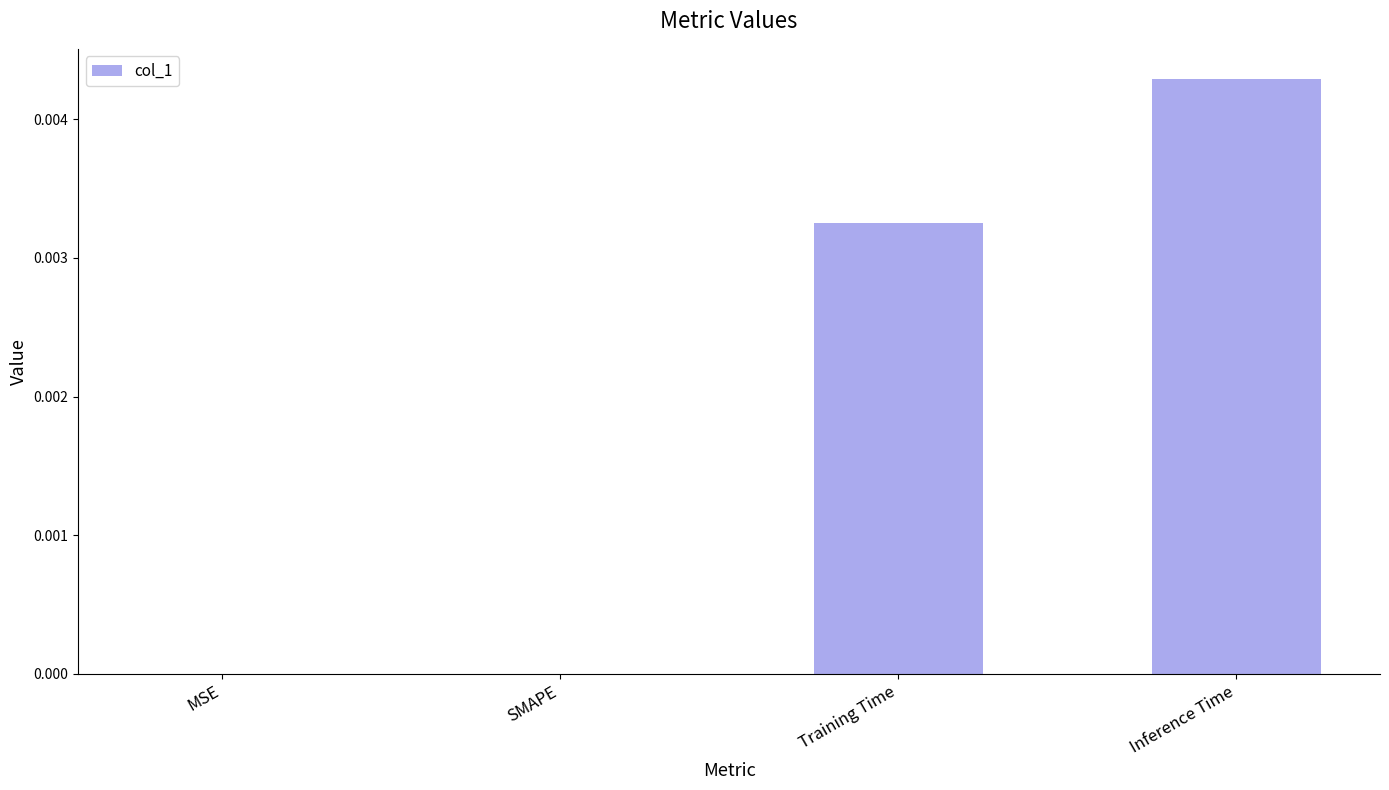

The chart shows a value of 0.0 at Inference Time. True or false?

True